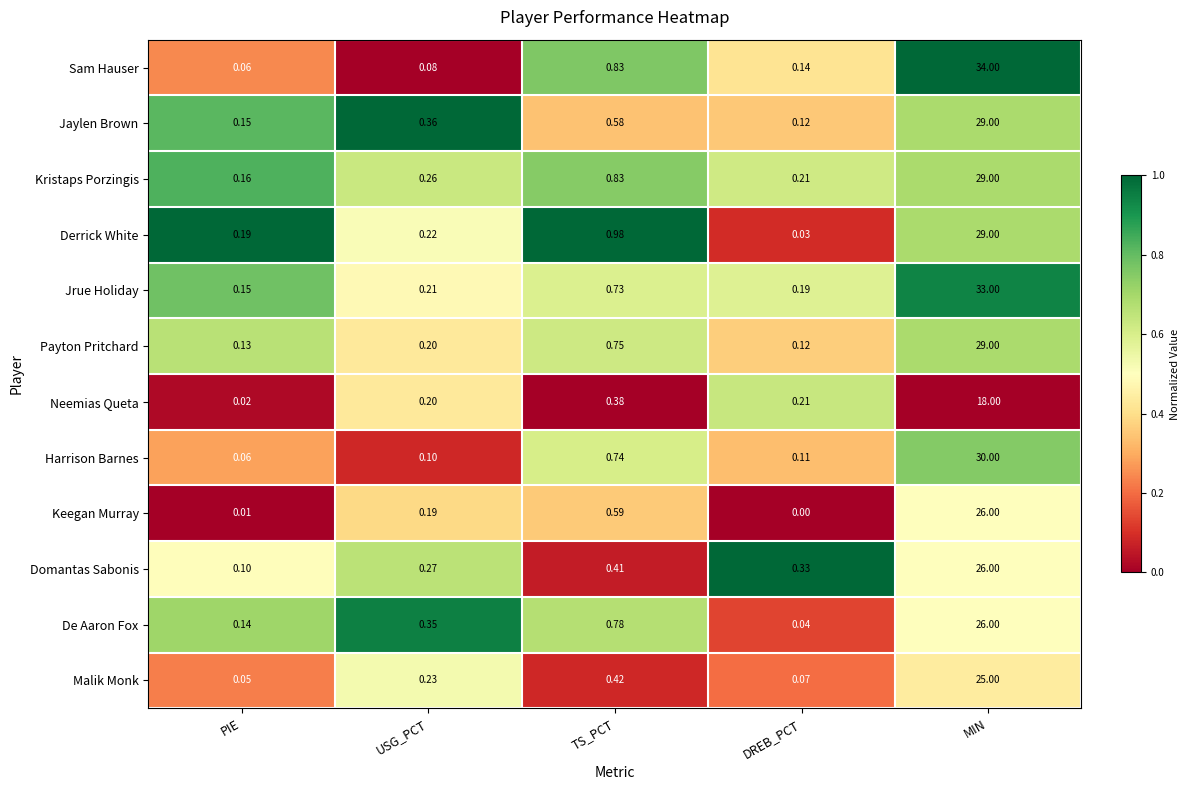

What is the maximum value shown in the chart?

34.0